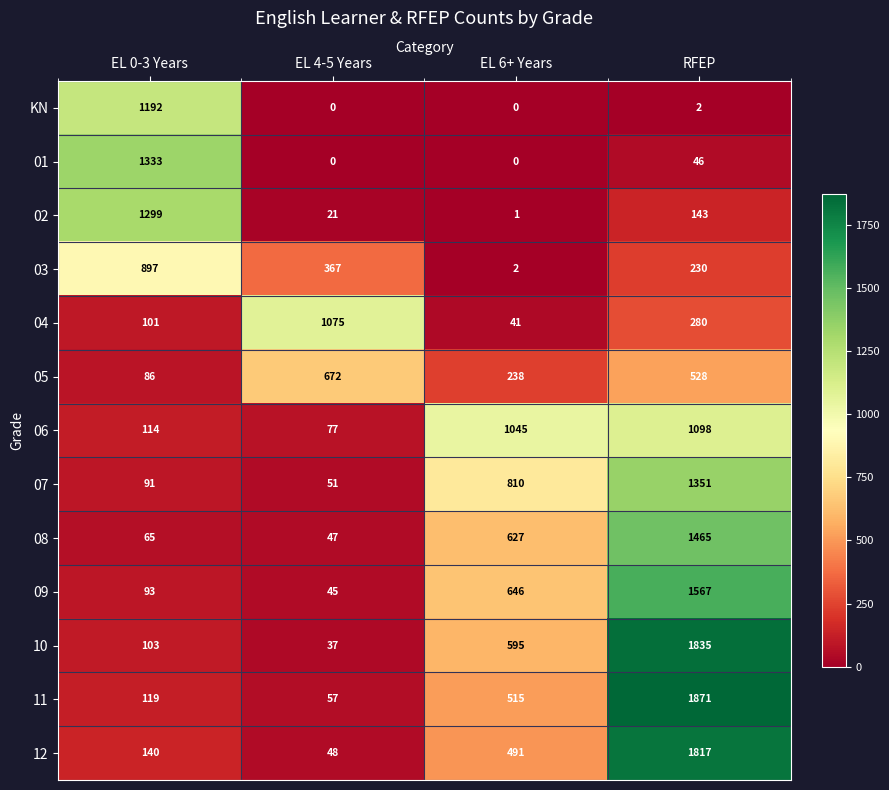

What is the difference between the highest and lowest values at EL 4-5 Years?

1075